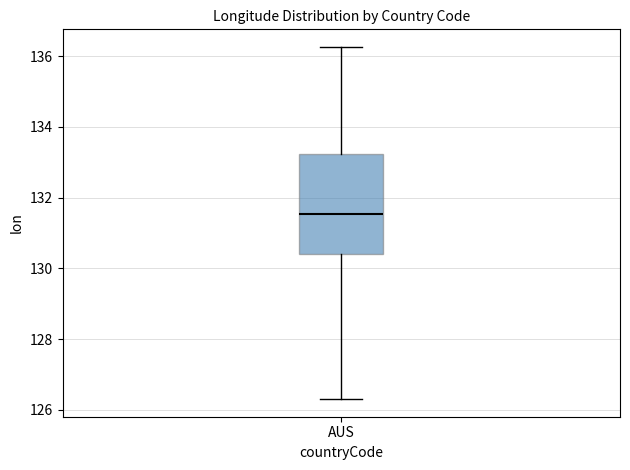

Read this box plot against the y-axis: the position of the median line, the range covered by the box, and the ends of both whiskers. The values are not printed on the chart, so give them approximately, as read against the axis.

median 131.6, box 130.4 to 133.2, whiskers 126.4 to 136.2